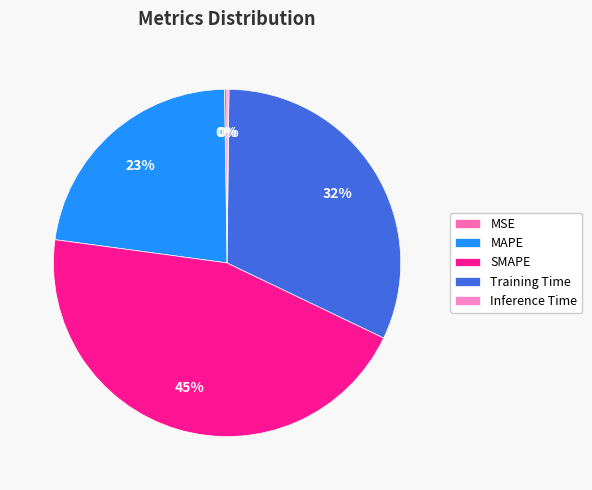

Rank the categories by value from lowest to highest.

Inference Time, MSE, MAPE, Training Time, SMAPE